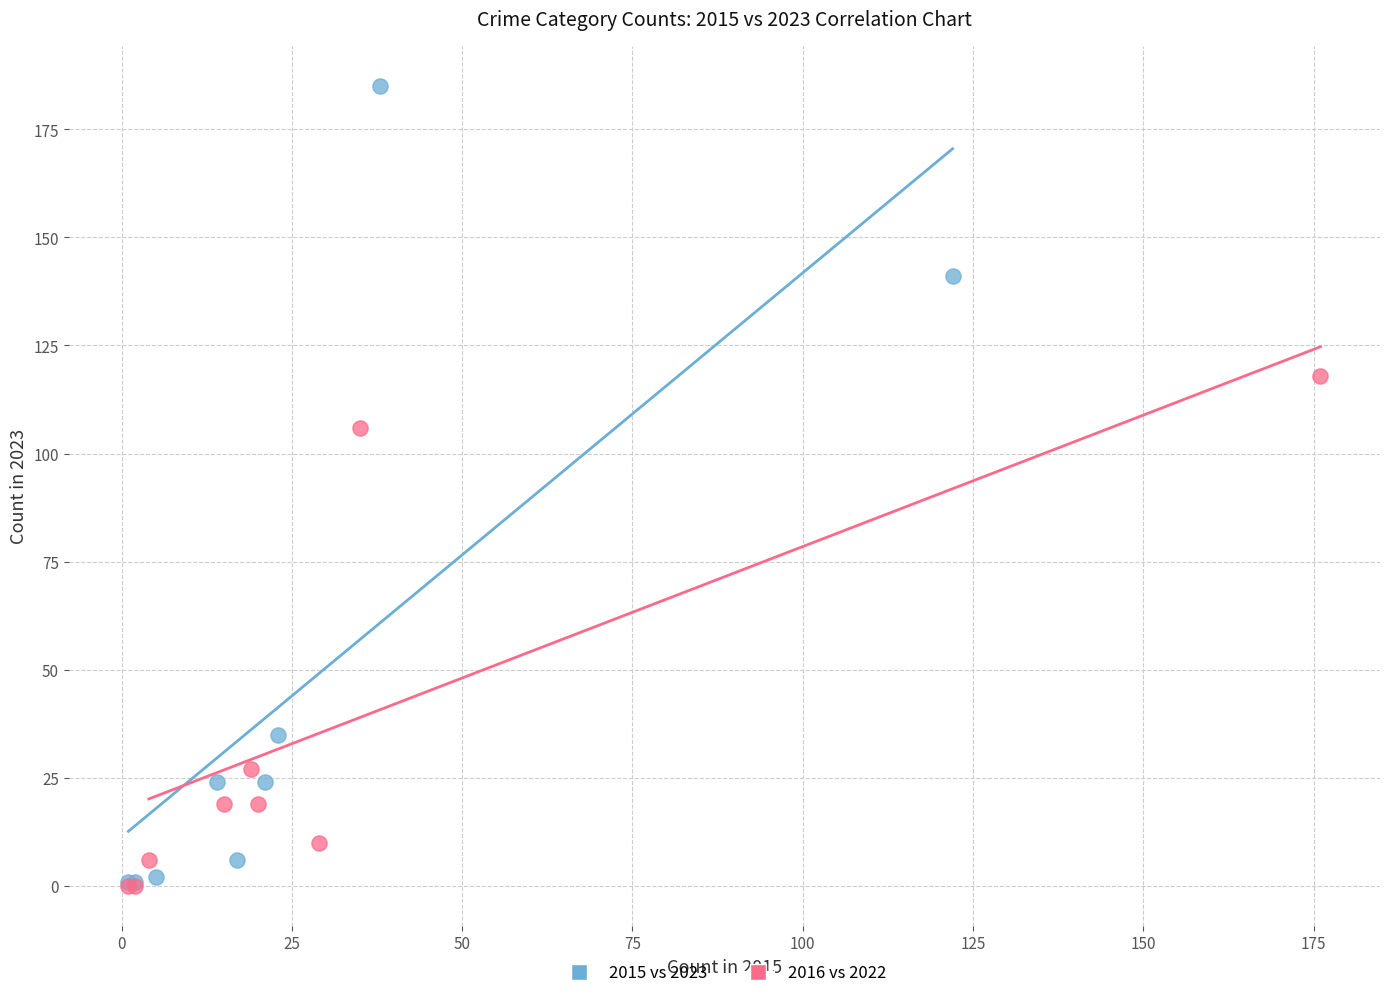

What are all the series names shown in the legend?

2015 vs 2023, 2016 vs 2022